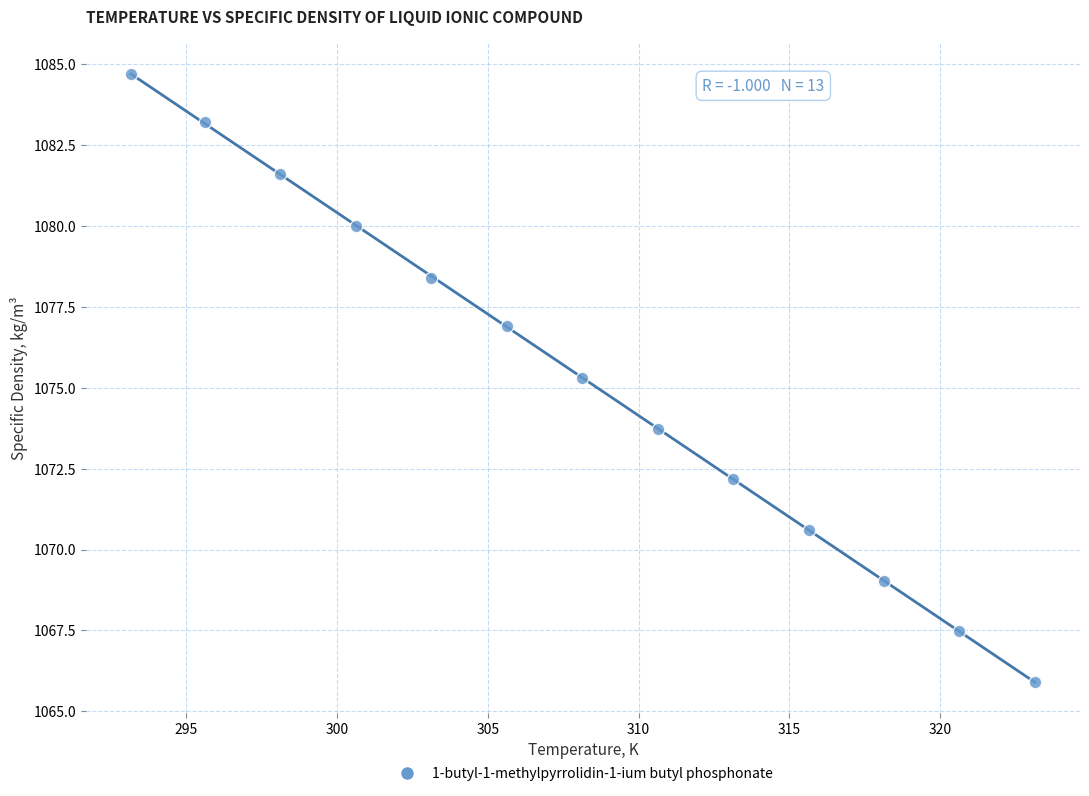

What Y value in the scatter plot is closest to 1075?

1075.3